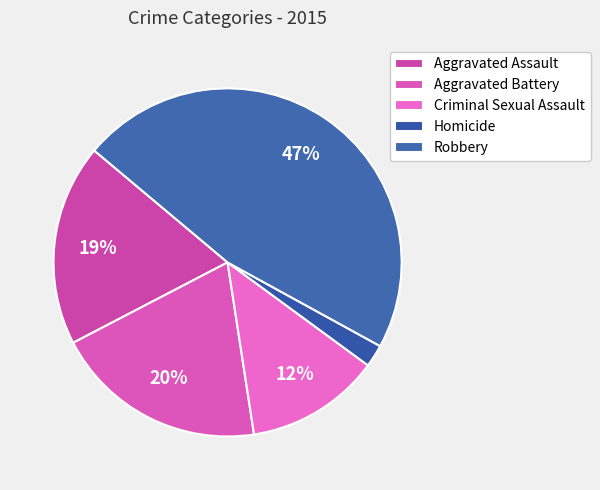

Which category has the biggest portion of the pie?

Robbery